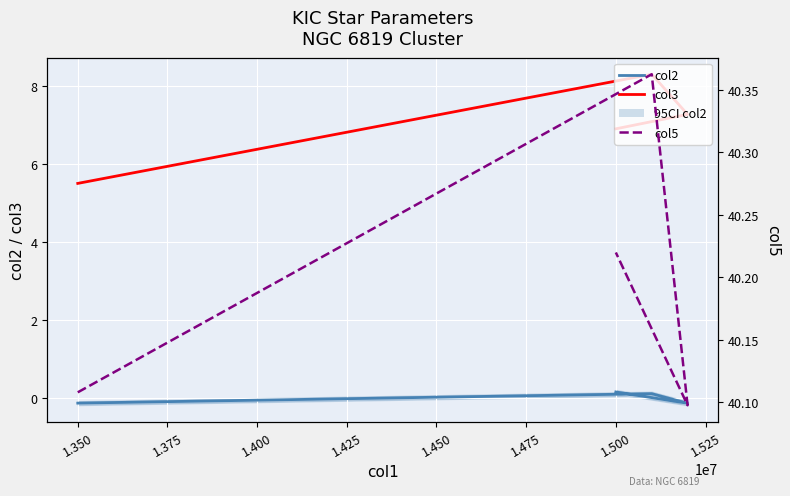

Rank the series at 1.350 from highest to lowest value.

col5, col3, col2